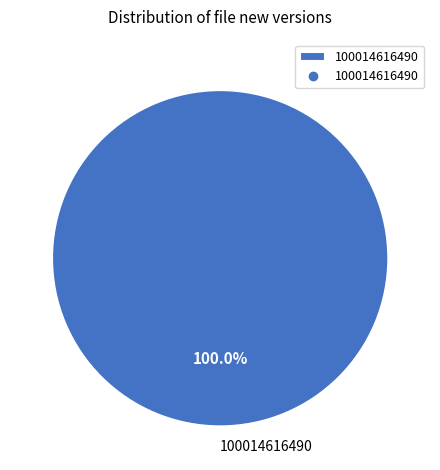

Rank the categories by value from lowest to highest.

100014616490